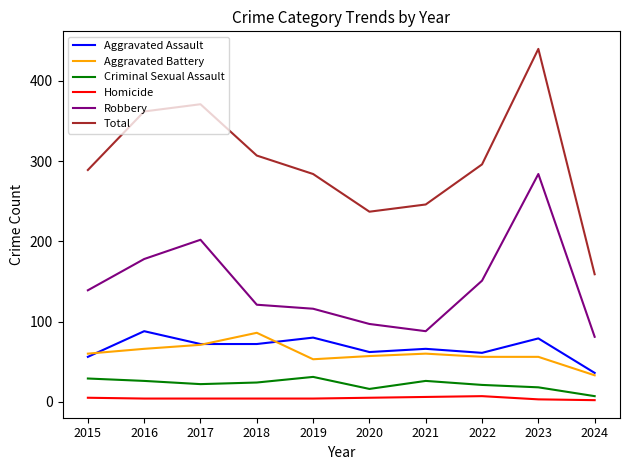

What is the maximum value shown in the chart?

440